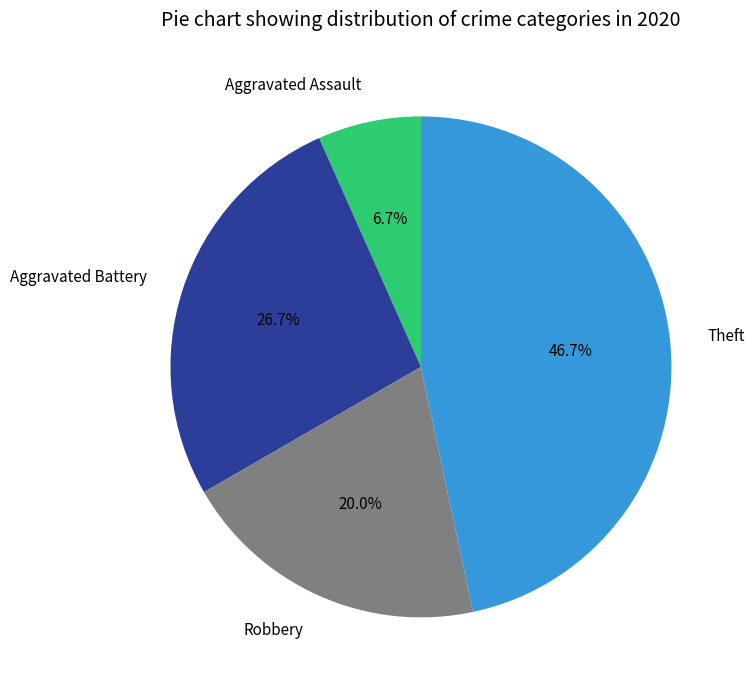

What percentage is the Robbery slice, to the nearest percent?

20%